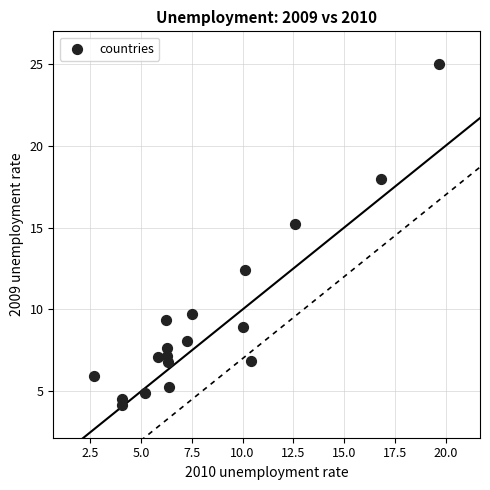

What Y value in the scatter plot is closest to 14?

15.2